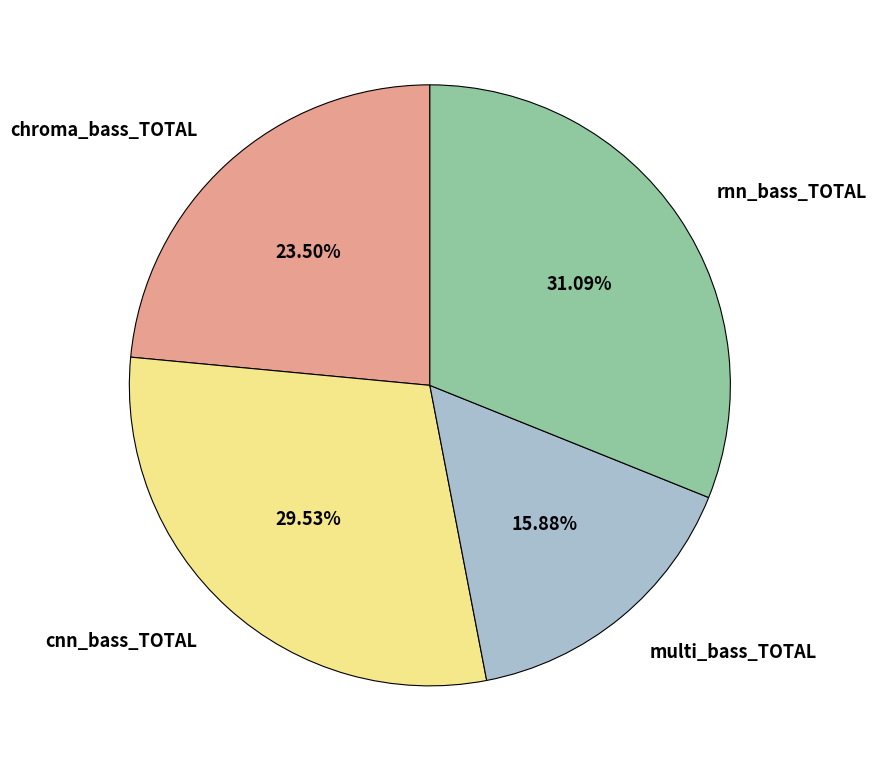

The rnn_bass_TOTAL slice represents 31% of the pie. True or false?

True